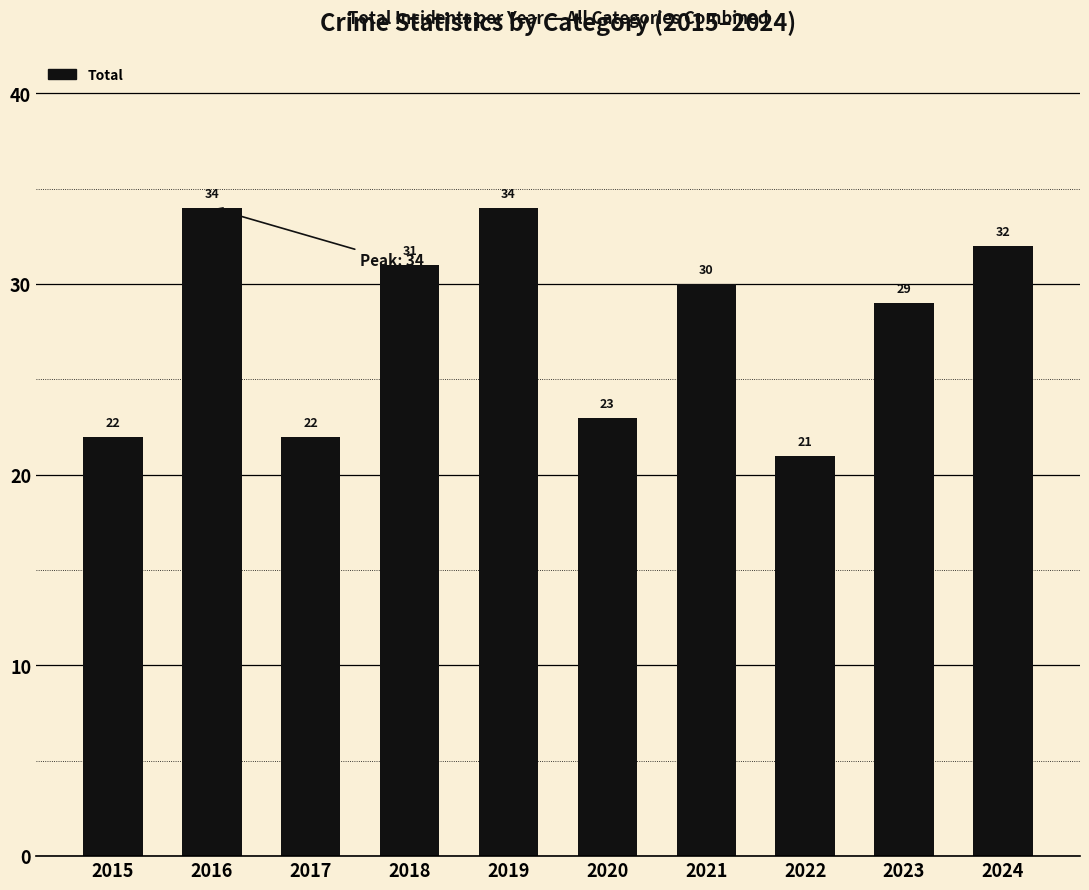

Reading right to left, transcribe all the data shown in this chart.

2024=32	2023=29	2022=21	2021=30	2020=23	2019=34	2018=31	2017=22	2016=34	2015=22